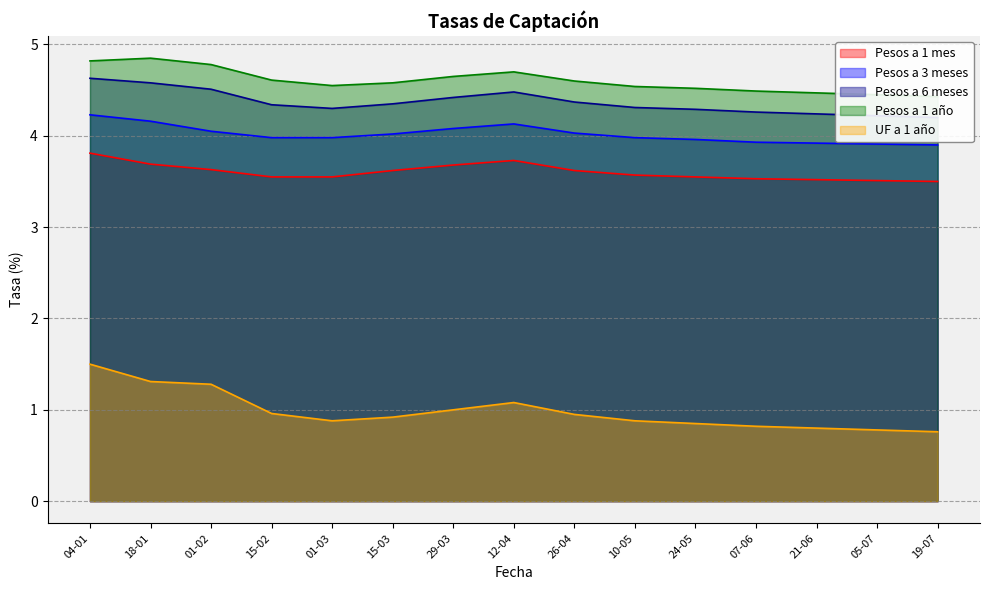

Reading left to right, what are all the values shown in this chart?

Pesos a 1 mes: 3.8	3.7	3.6	3.5	3.5	3.6	3.7	3.7	3.6	3.6	3.5	3.5	3.5	3.5	3.5
Pesos a 3 meses: 4.2	4.2	4.0	4.0	4.0	4.0	4.1	4.1	4.0	4.0	4.0	3.9	3.9	3.9	3.9
Pesos a 6 meses: 4.6	4.6	4.5	4.3	4.3	4.3	4.4	4.5	4.4	4.3	4.3	4.3	4.2	4.2	4.2
Pesos a 1 año: 4.8	4.8	4.8	4.6	4.5	4.6	4.7	4.7	4.6	4.5	4.5	4.5	4.5	4.5	4.4
UF a 1 año: 1.5	1.3	1.3	1.0	0.9	0.9	1.0	1.1	0.9	0.9	0.8	0.8	0.8	0.8	0.8